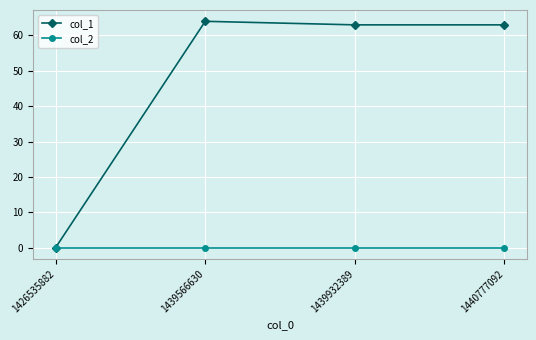

Reading right to left, what are all the values shown in this chart?

col_1: 1440777092=63	1439932389=63	1439566630=64	1426535882=0
col_2: 1440777092=0	1439932389=0	1439566630=0	1426535882=0